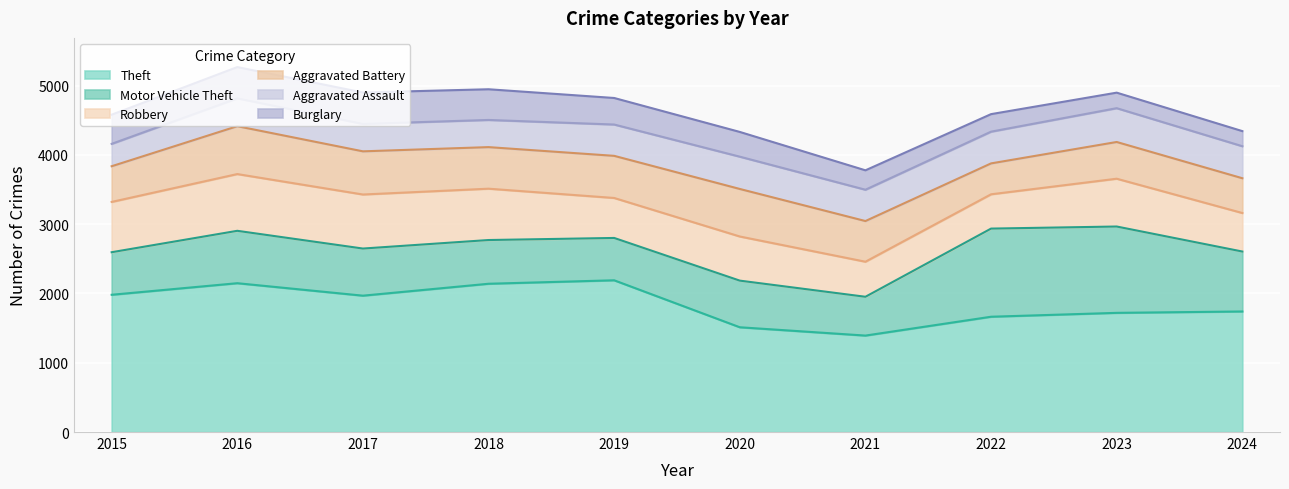

Where is the first local minimum for Aggravated Assault?

2018